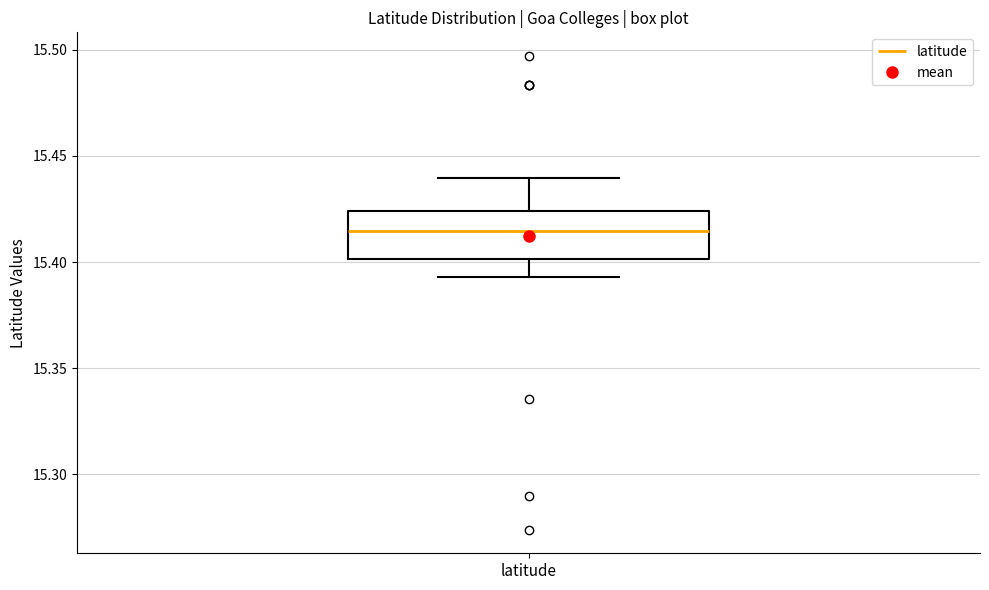

Transcribe this box plot: give where the median line is, the range the box spans, and where the two whiskers end, as read against the y-axis. The values are not printed on the chart, so give them approximately, as read against the axis.

median 15.415, box 15.400 to 15.425, whiskers 15.395 to 15.440